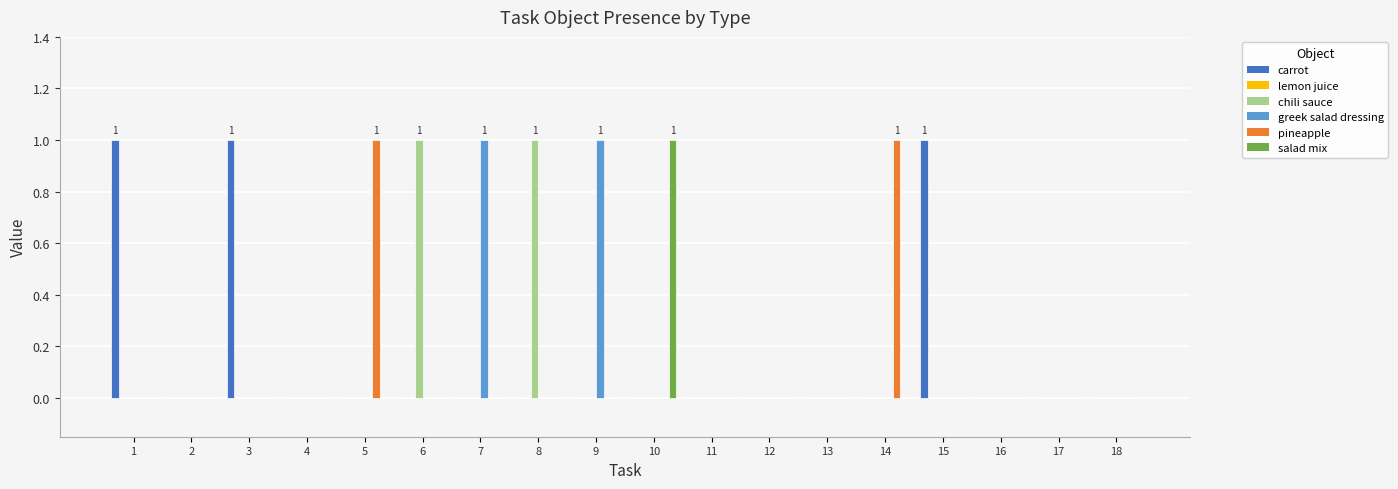

Which label corresponds to the smallest value in the chart?

2